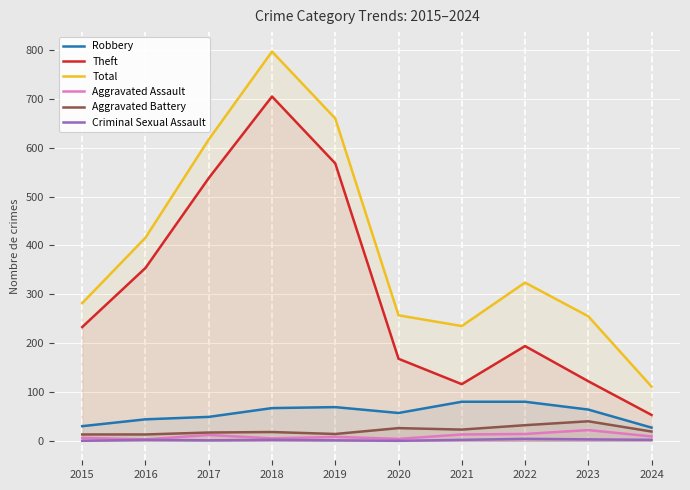

Reading left to right, extract all data points from this chart.

Robbery: 30	44	49	67	69	57	80	80	64	27
Theft: 233	354	538	705	568	168	116	194	122	53
Total: 282	416	617	797	660	257	235	324	255	111
Aggravated Assault: 6	3	12	5	8	4	13	14	22	9
Aggravated Battery: 13	13	17	18	14	26	23	32	40	19
Criminal Sexual Assault: 0	2	1	2	1	0	2	4	3	2